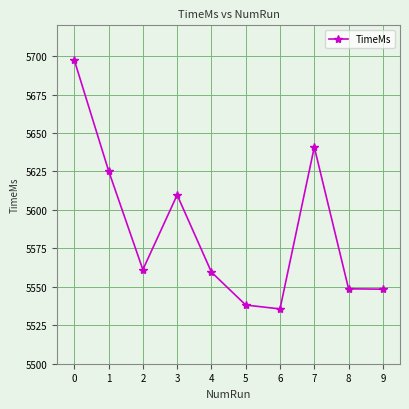

How many lines are shown in the chart?

1